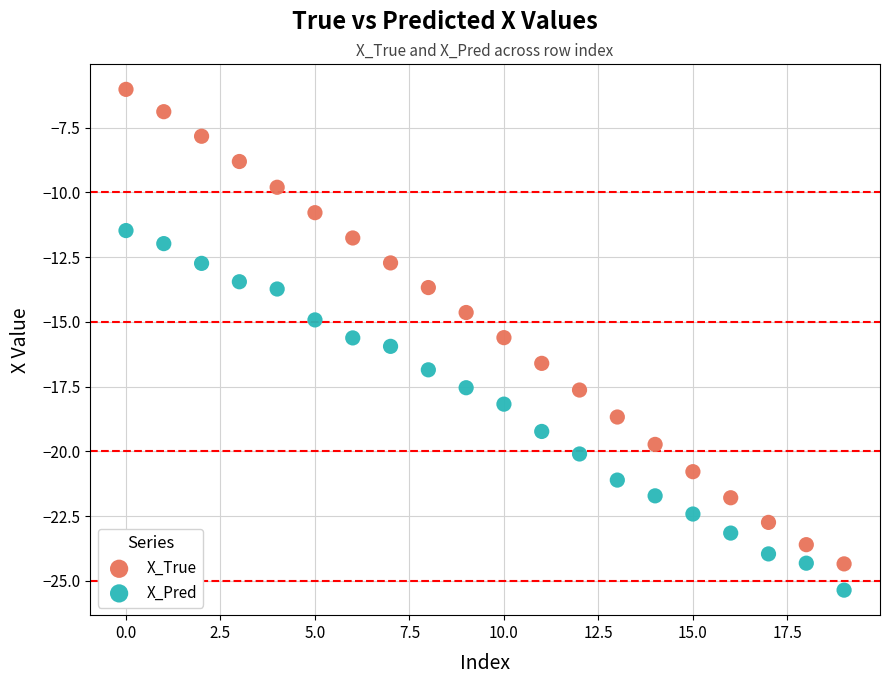

What are all the series names shown in the legend?

X_True, X_Pred